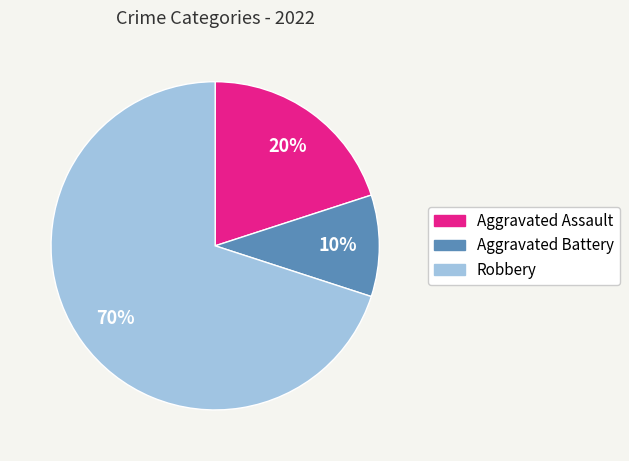

To the nearest percent, what is the difference between the Aggravated Assault and Robbery slice percentages?

50%